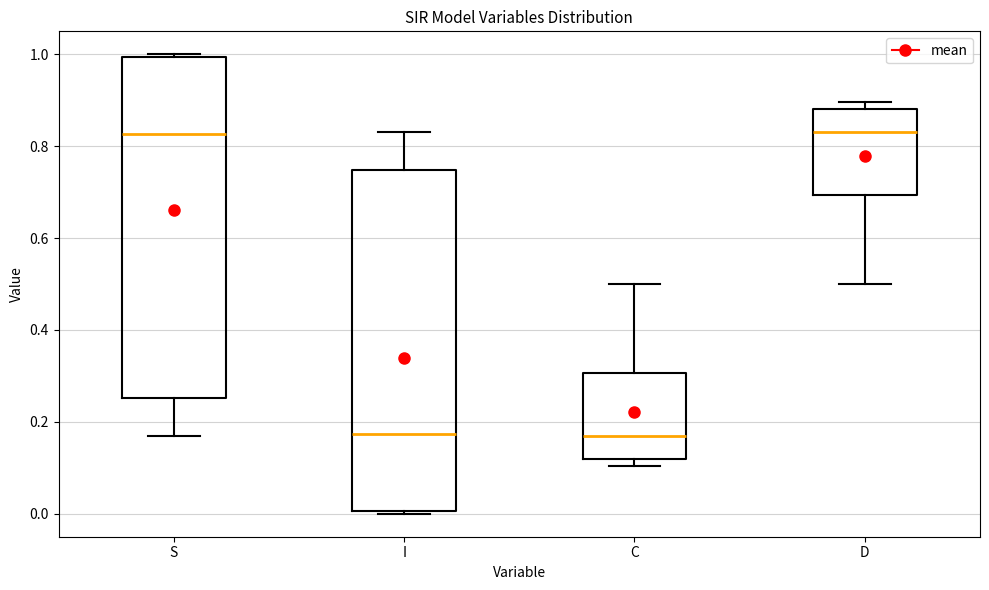

Where is the lower edge of the box for I on the y-axis? The values are not printed on the chart, so give them approximately, as read against the axis.

0.00